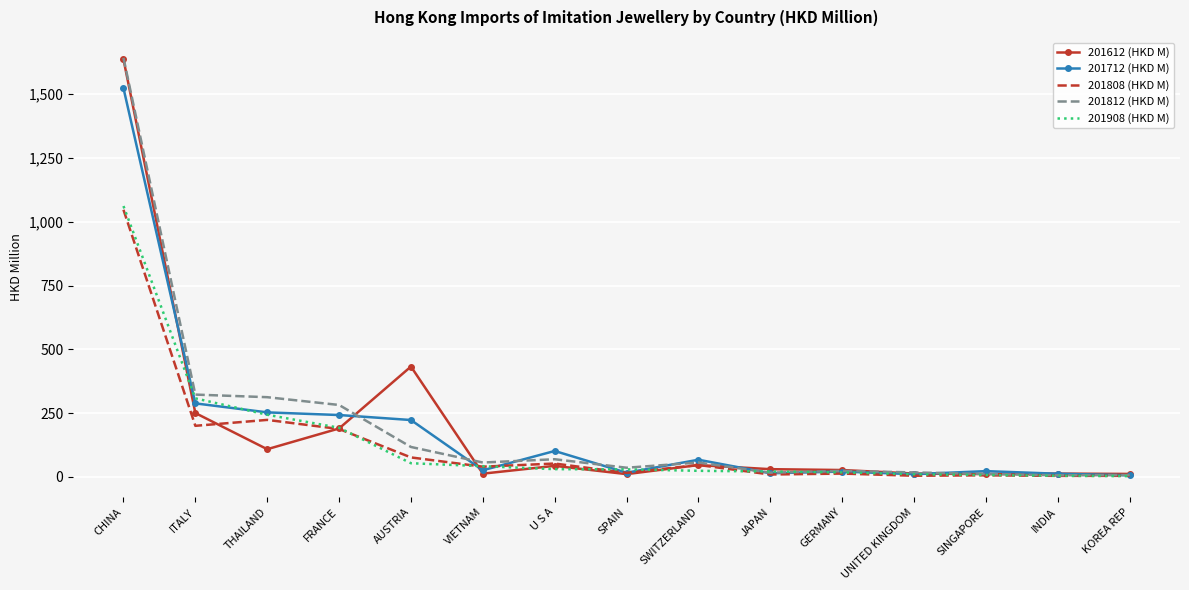

In 201712 (HKD M), how many points are lower than both neighbors (excluding endpoints)?

4